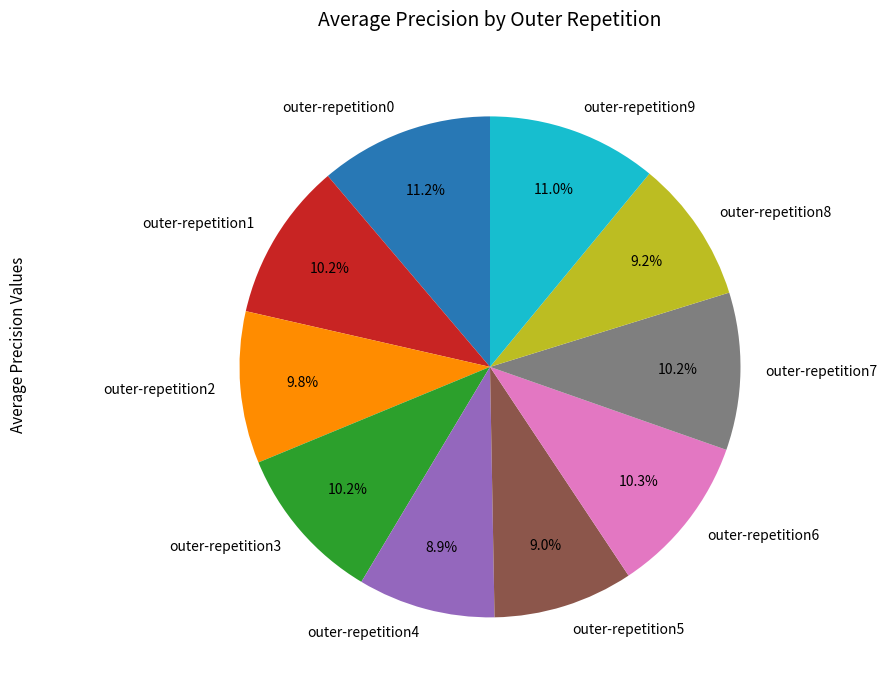

Does outer-repetition0 account for over 50% of the chart?

No